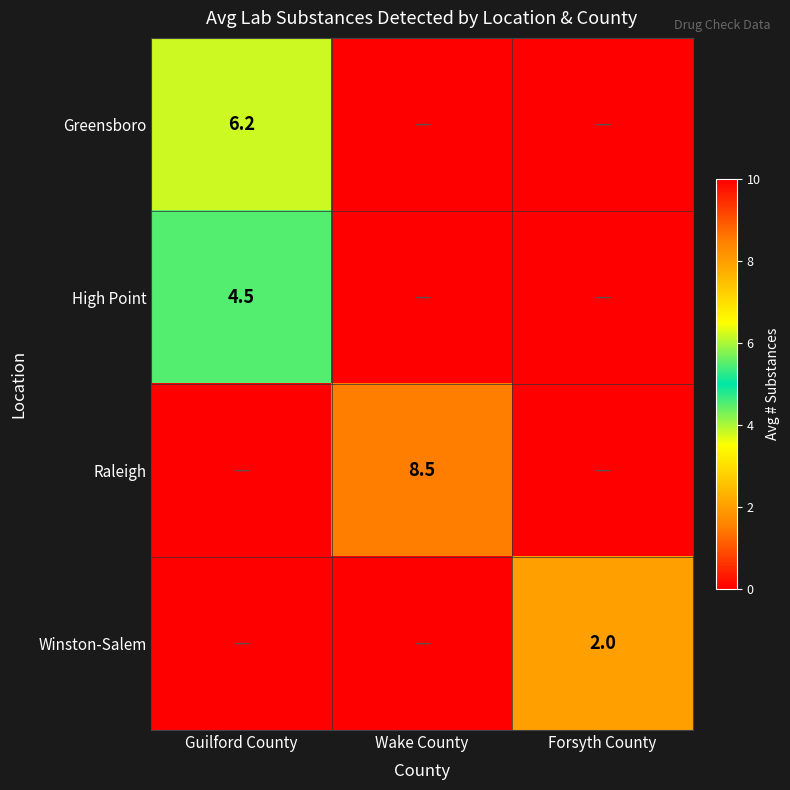

The value of Greensboro at Guilford County is 11.1. True or false?

False